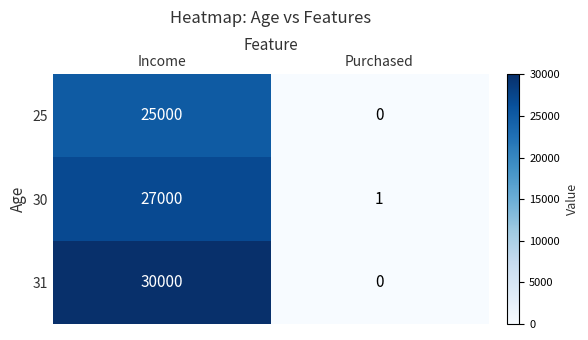

At how many categories does at least one series exceed 1396?

1